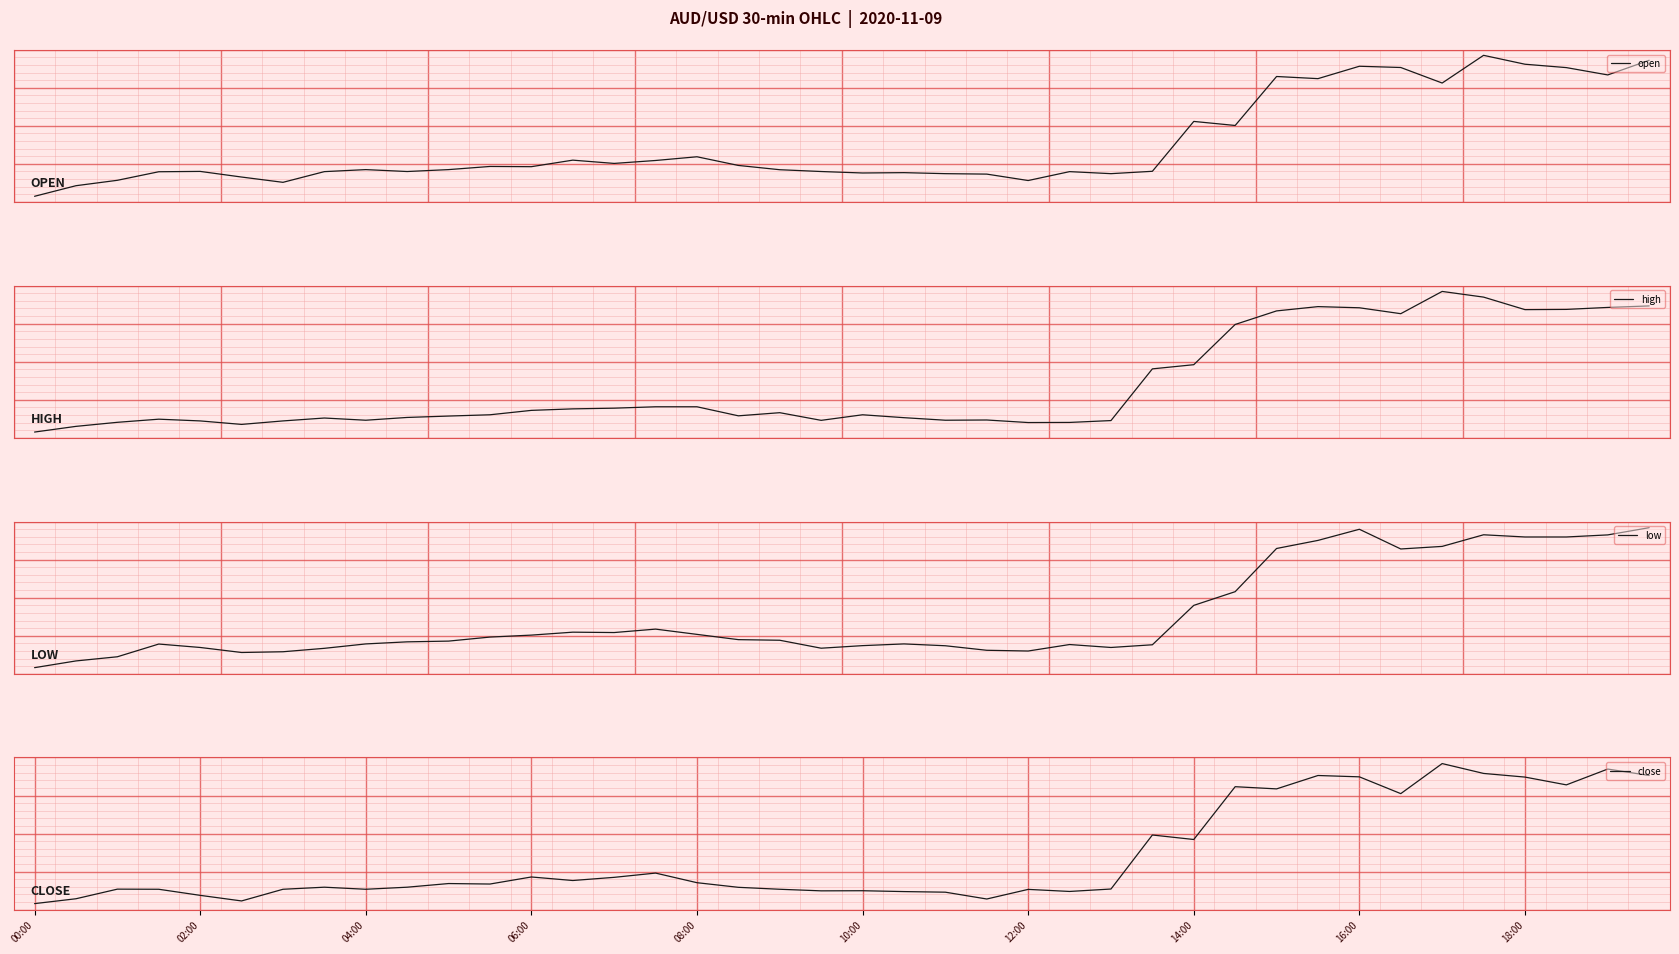

At which category is the sum across all series the highest?

35